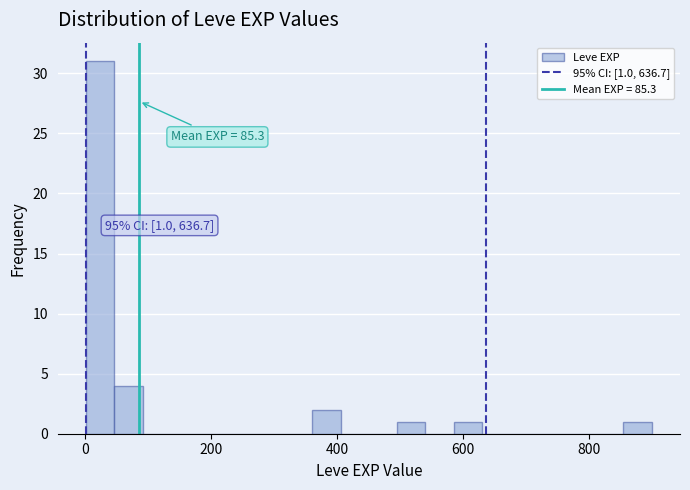

Read against the x-axis, roughly where is the centre of the tallest bar?

20